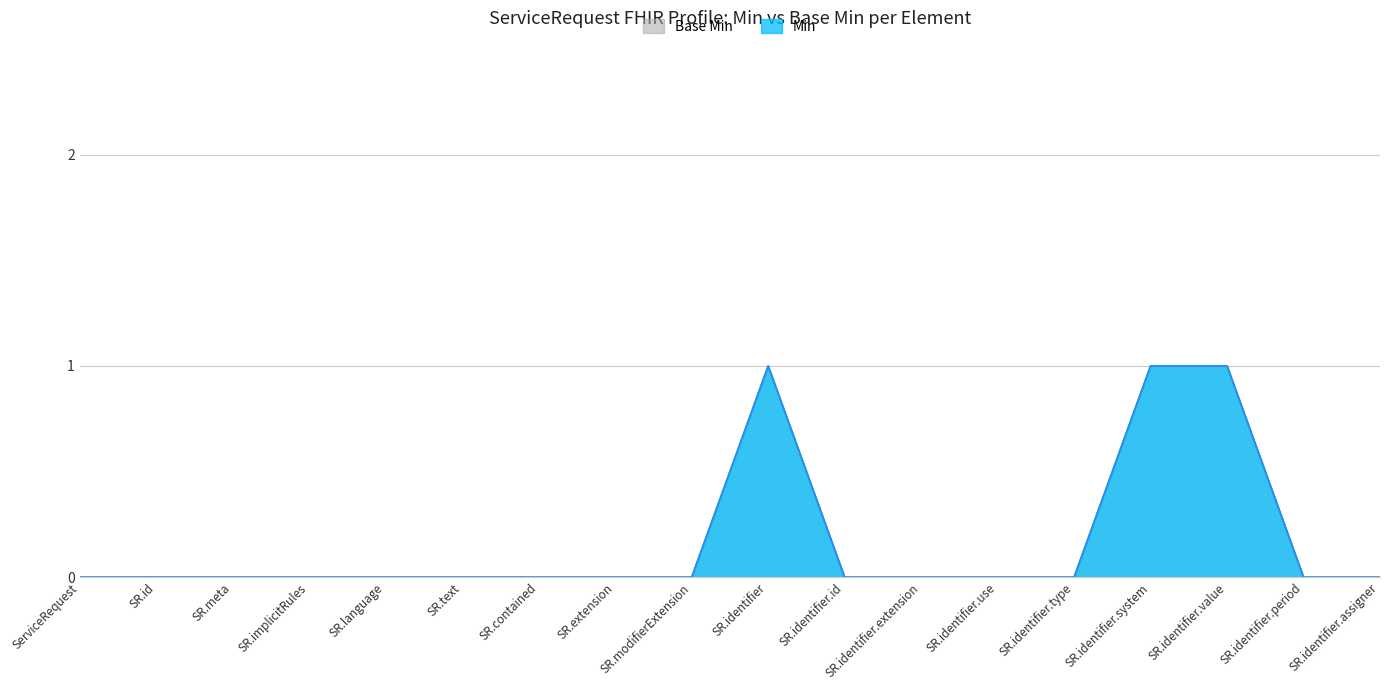

Where is the data nearest to the value 0?

ServiceRequest